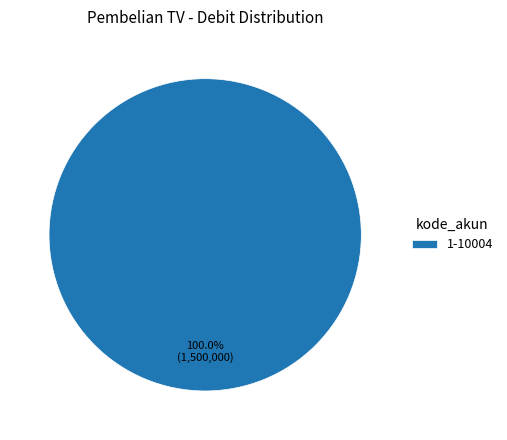

Is there a majority slice in this chart?

Yes